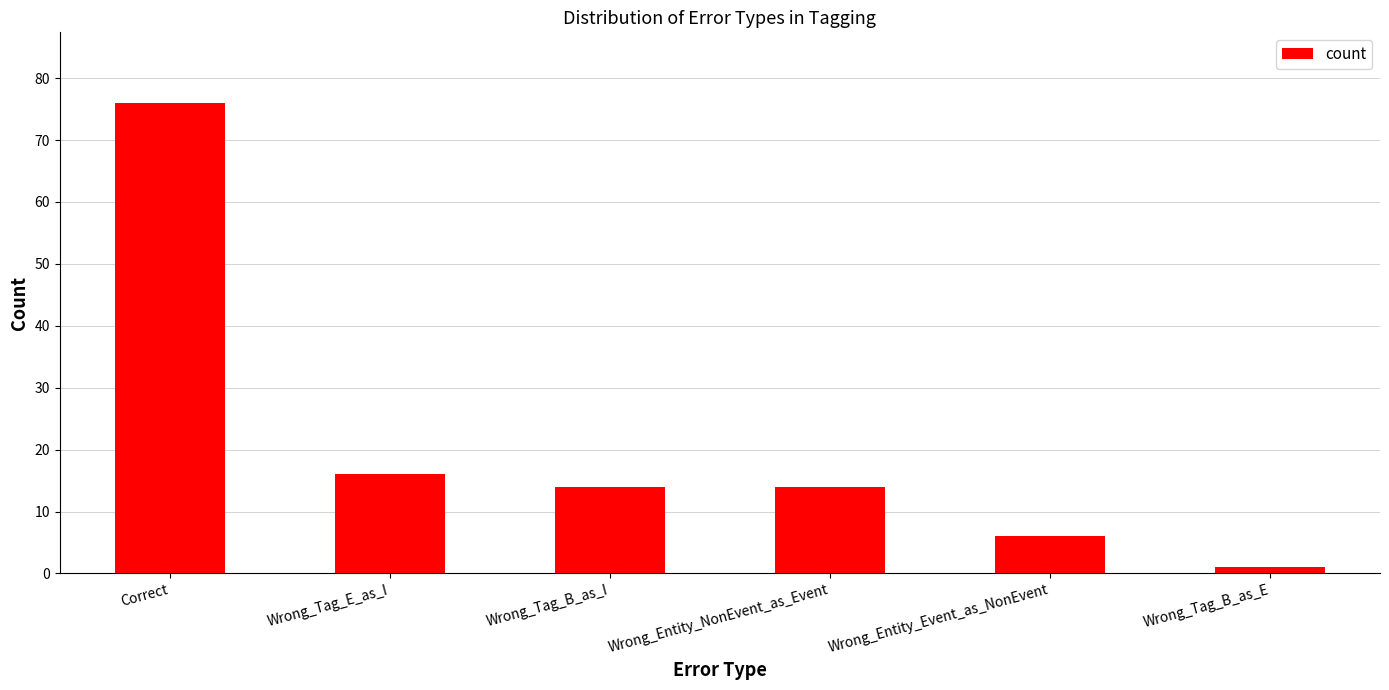

How many series are shown in this chart?

1